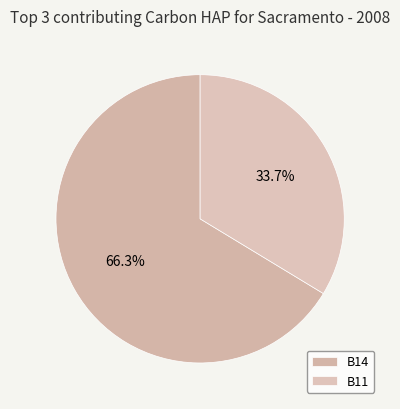

To the nearest percent, what portion does B11 represent?

34%